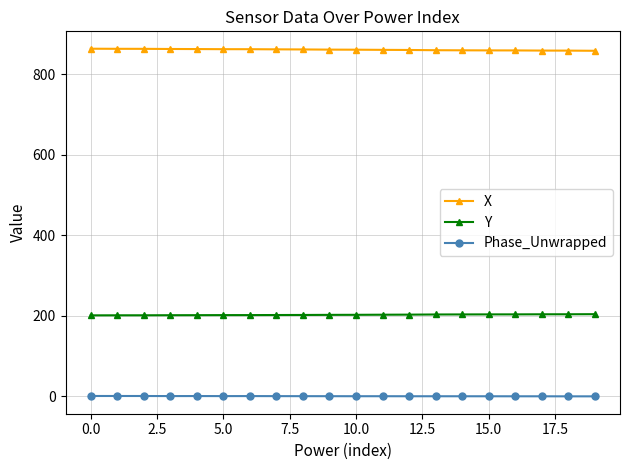

How many data points in Phase_Unwrapped are above 0?

12